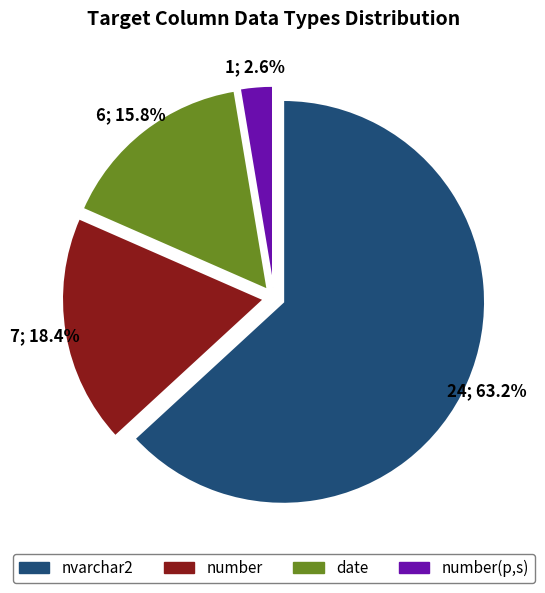

Is it true that date is 24% of the pie?

False